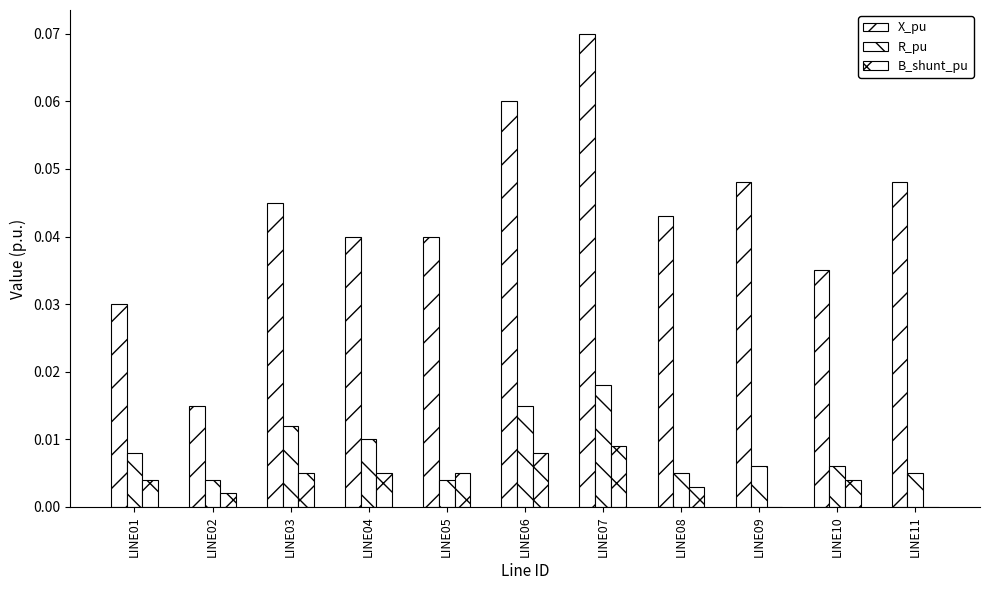

Which has a higher value, LINE05 or LINE02?

LINE05